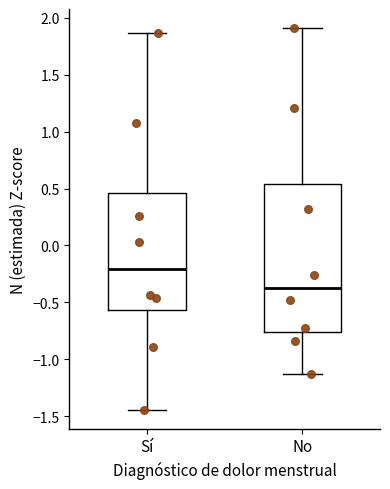

Reading left to right, read every box against the y-axis: the position of its median line, the range the box covers, and the ends of its whiskers. The values are not printed on the chart, so give them approximately, as read against the axis.

Sí: median -0.20, box -0.55 to 0.45, whiskers -1.45 to 1.85
No: median -0.35, box -0.75 to 0.55, whiskers -1.10 to 1.90